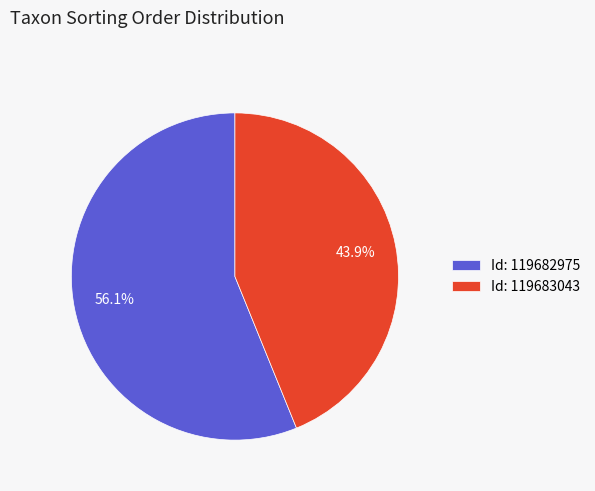

What is the majority slice?

Id: 119682975